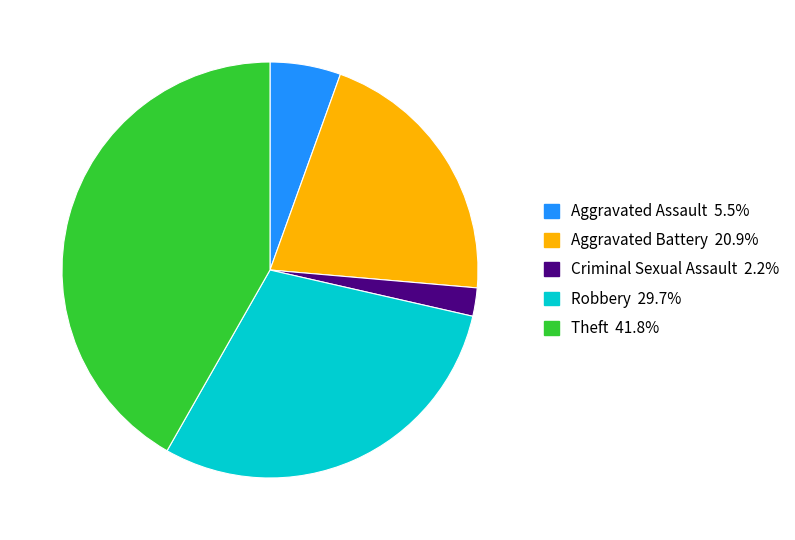

Is there a majority slice in this chart?

No